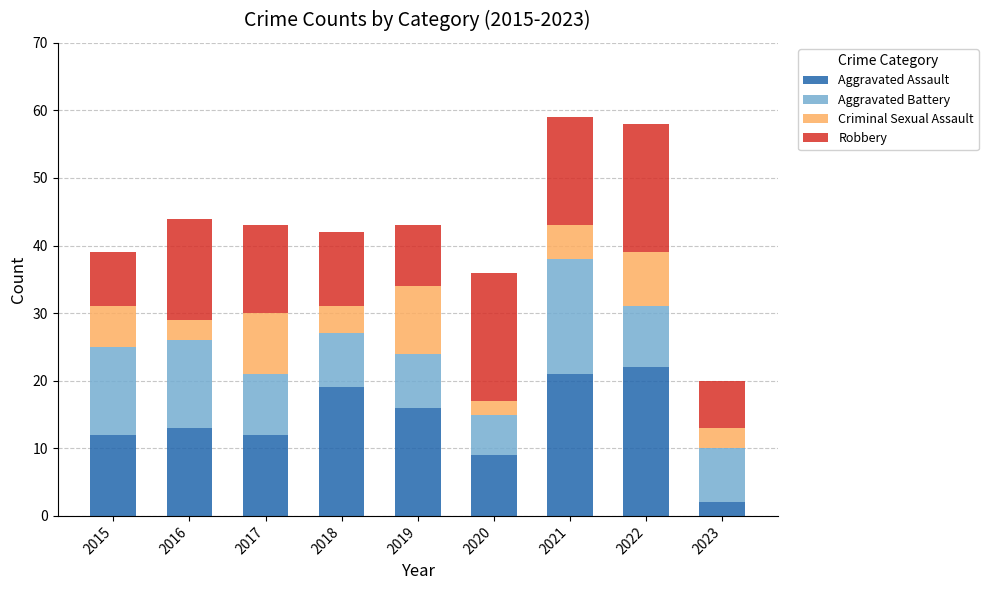

Which category has the lowest value in the Aggravated Assault series?

2023